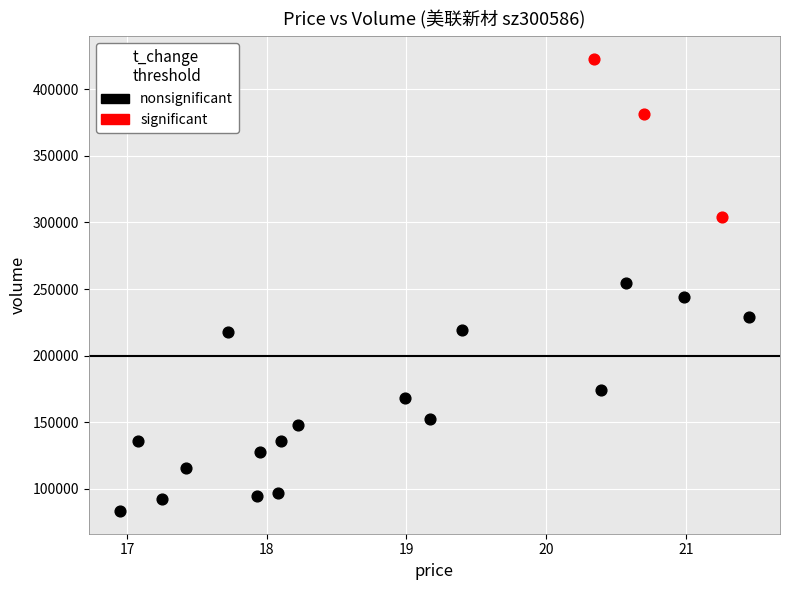

Which series has the widest spread of Y values?

nonsignificant